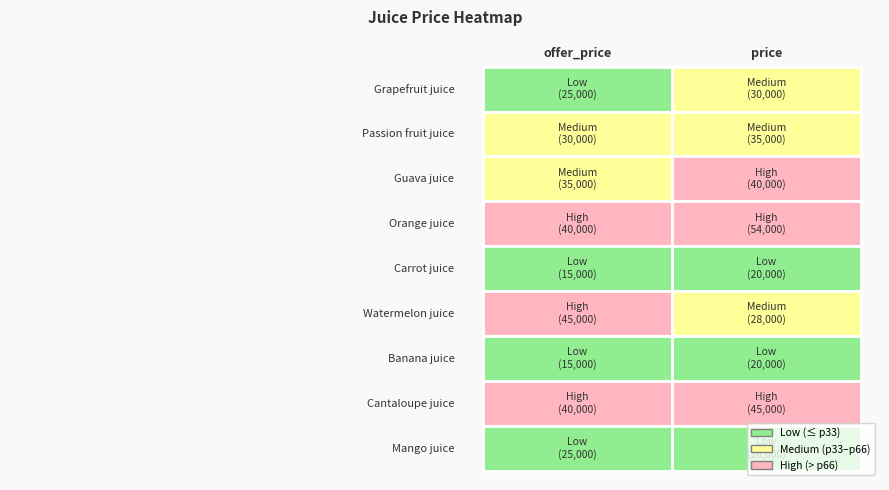

What is the sum of all Banana juice values?

35000